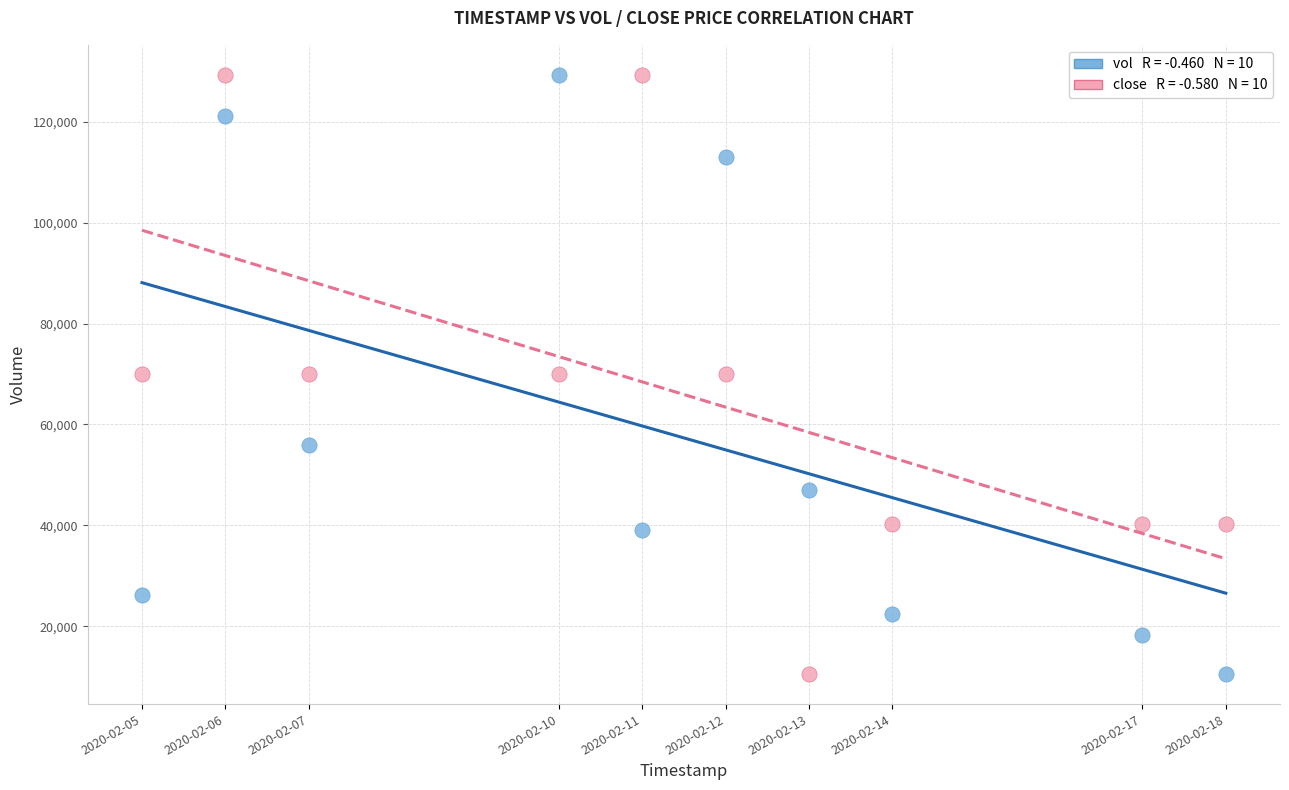

Across all data points, what is the range of X values (max minus min)?

1123200.0